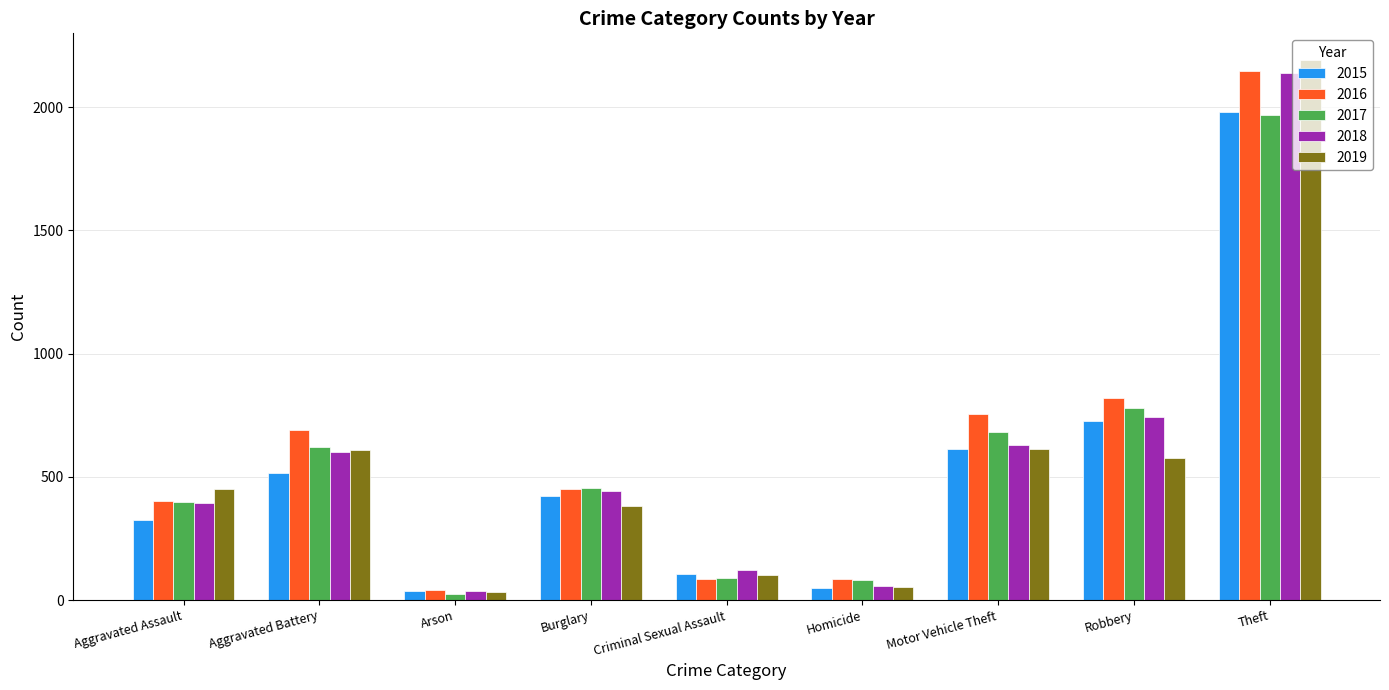

At which label does 2017 reach its peak?

Theft